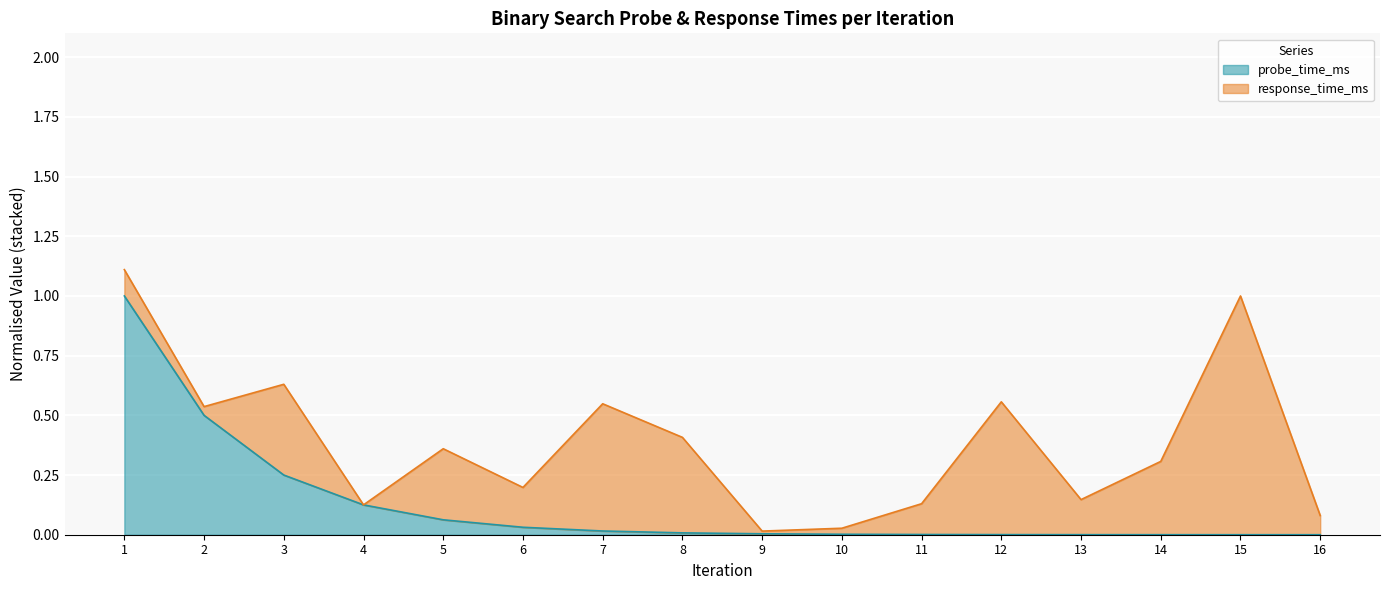

Reading left to right, what are all the values shown in this chart?

1.0	0.5	0.2	0.1	0.1	0.0	0.0	0.0	0.0	0.0	0.0	0.0	0.0	0.0	0.0	0.0